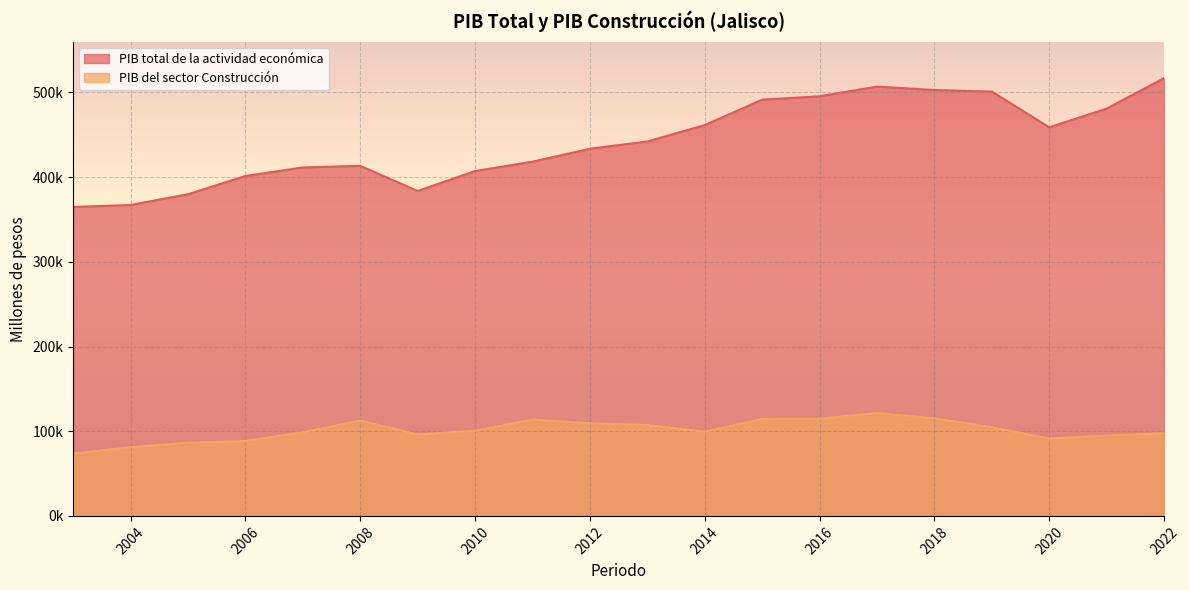

True or false: PIB total de la actividad económica and PIB del sector Construcción cross at least once.

False